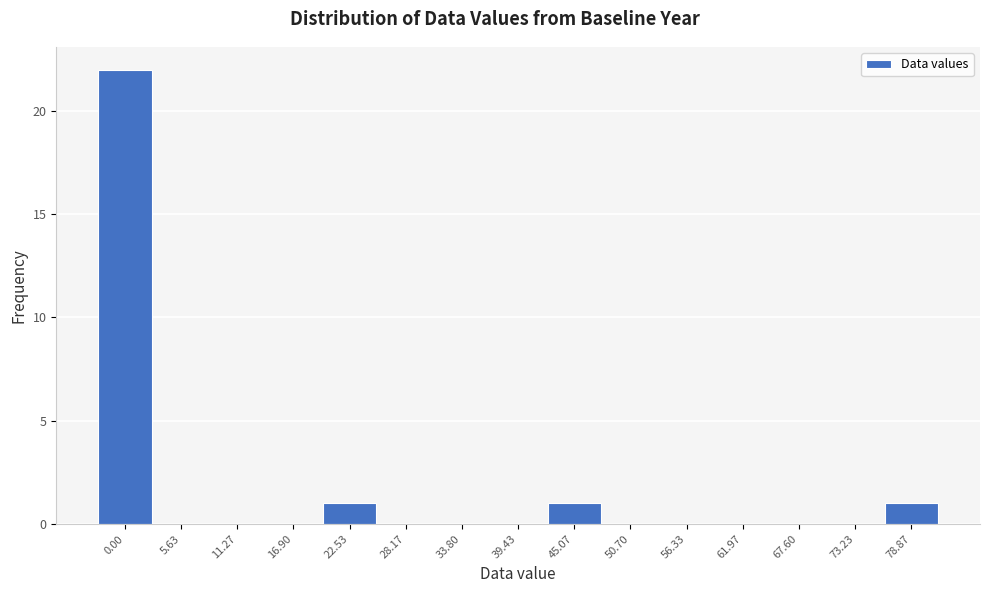

Reading right to left, list all the values displayed in this chart.

78.87=1	73.23=0	67.60=0	61.97=0	56.33=0	50.70=0	45.07=1	39.43=0	33.80=0	28.17=0	22.53=1	16.90=0	11.27=0	5.63=0	0.00=22